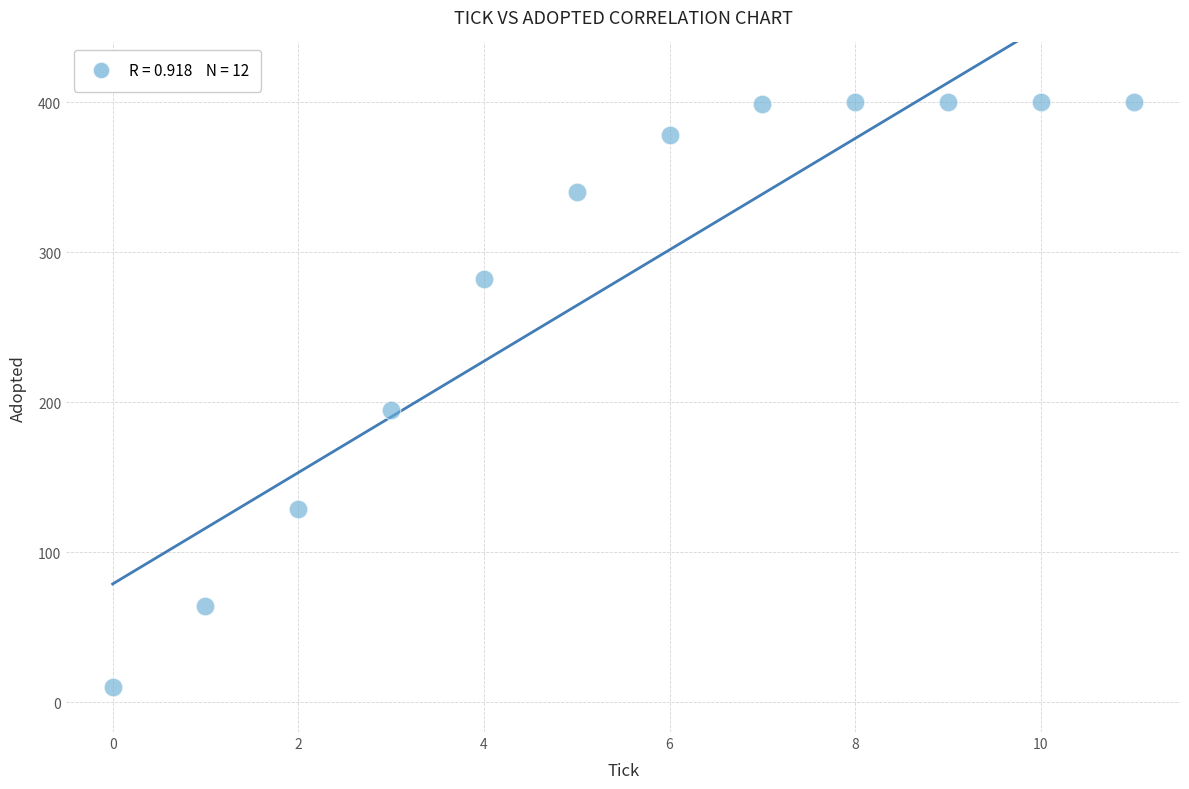

What Y value in the scatter plot is closest to 205?

195